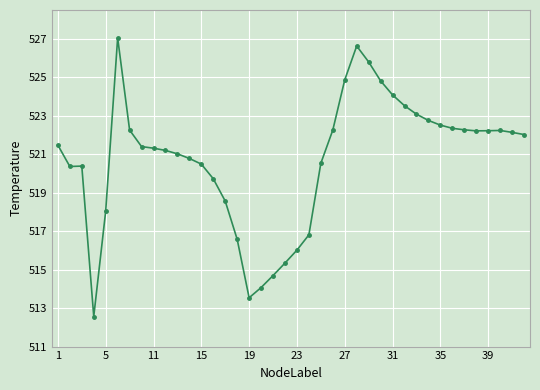

What is the sum of all values?

20830.0